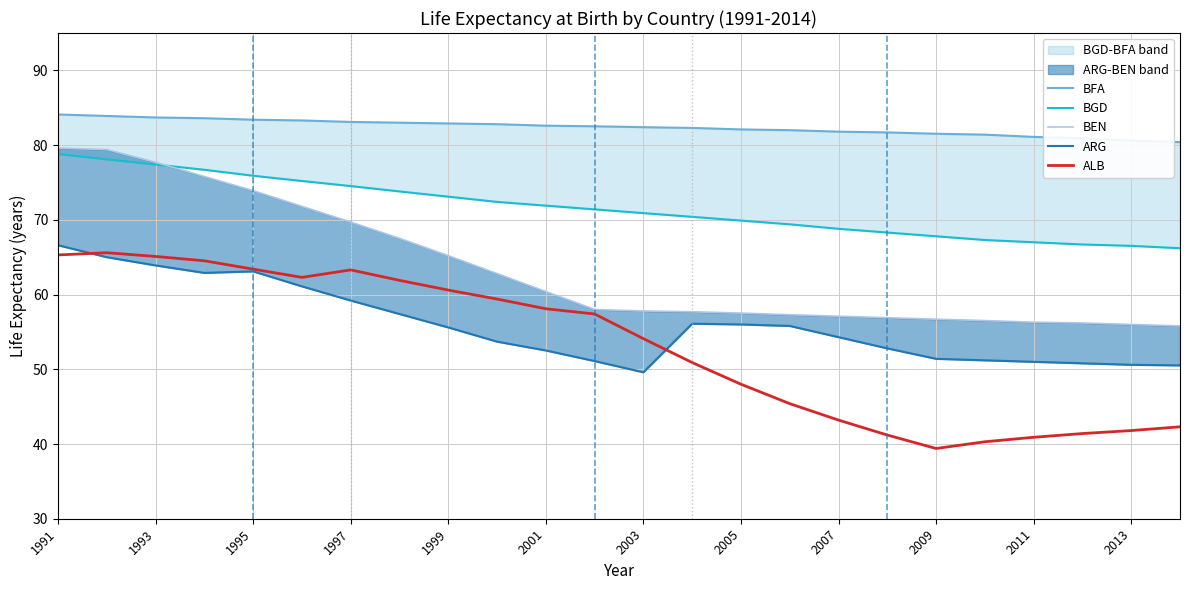

What is the lowest value of the ALB series?

39.4